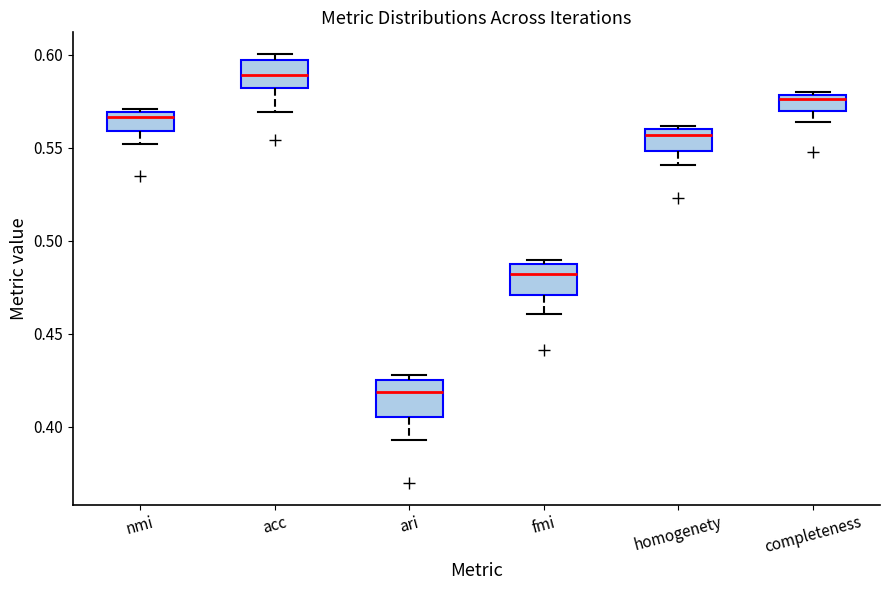

Reading left to right, read every box against the y-axis: the position of its median line, the range the box covers, and the ends of its whiskers. The values are not printed on the chart, so give them approximately, as read against the axis.

nmi: median 0.565, box 0.560 to 0.570, whiskers 0.550 to 0.570
acc: median 0.590, box 0.580 to 0.595, whiskers 0.570 to 0.600
ari: median 0.420, box 0.405 to 0.425, whiskers 0.395 to 0.430
fmi: median 0.480, box 0.470 to 0.485, whiskers 0.460 to 0.490
homogenety: median 0.555, box 0.550 to 0.560, whiskers 0.540 to 0.560
completeness: median 0.575, box 0.570 to 0.580, whiskers 0.565 to 0.580 (just above the box's upper edge)